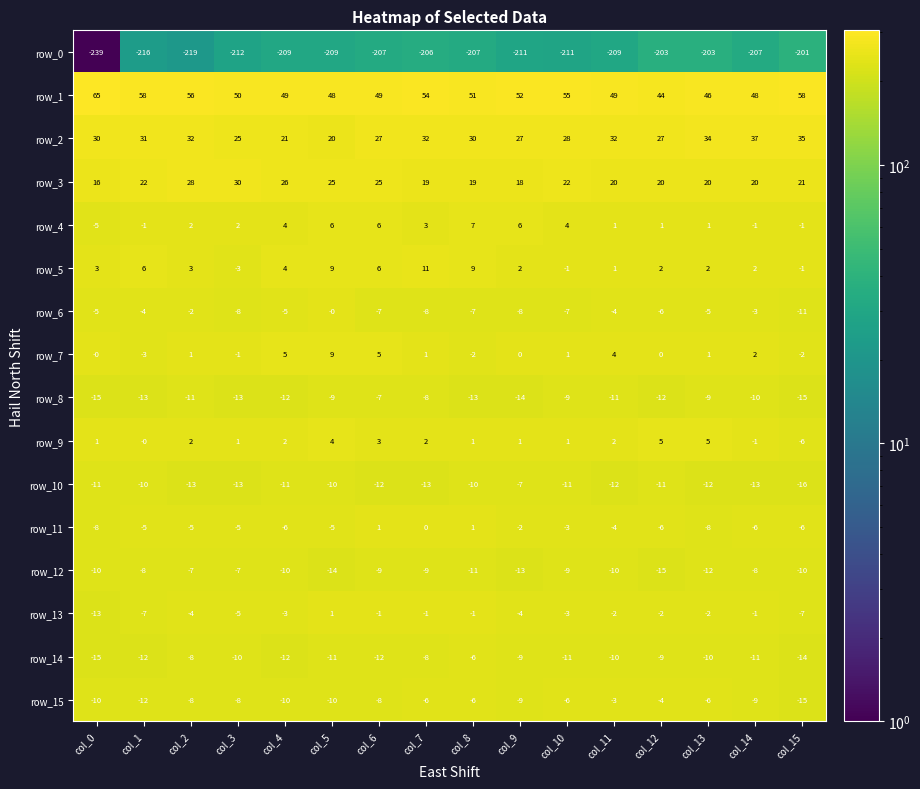

What is the average value of the row_3 series?

22